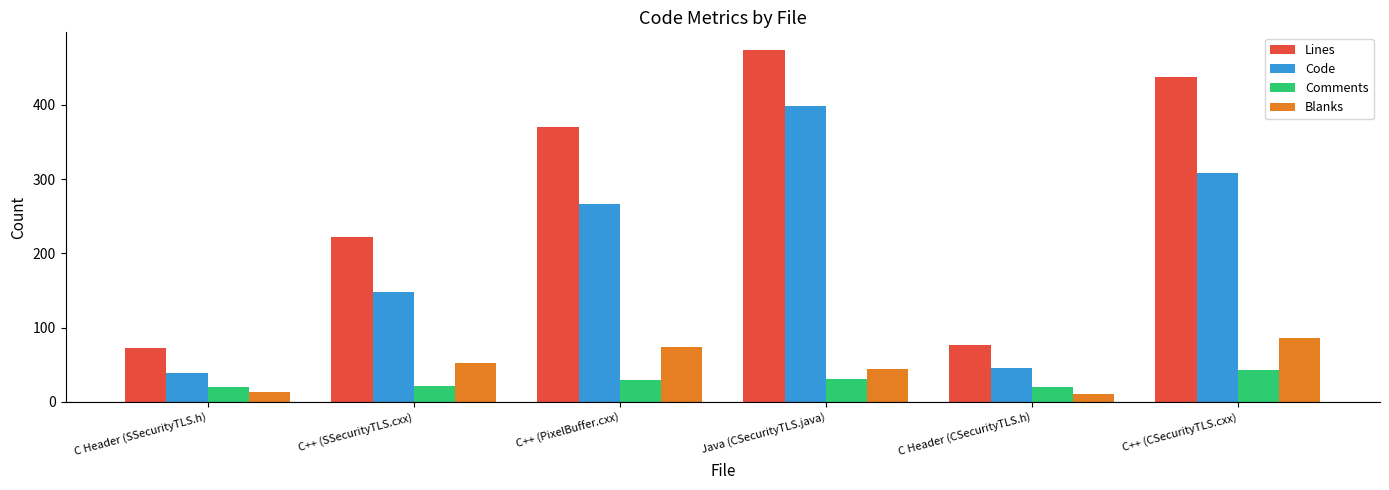

List the labels in order of Lines value, smallest first.

C Header (SSecurityTLS.h), C Header (CSecurityTLS.h), C++ (SSecurityTLS.cxx), C++ (PixelBuffer.cxx), C++ (CSecurityTLS.cxx), Java (CSecurityTLS.java)